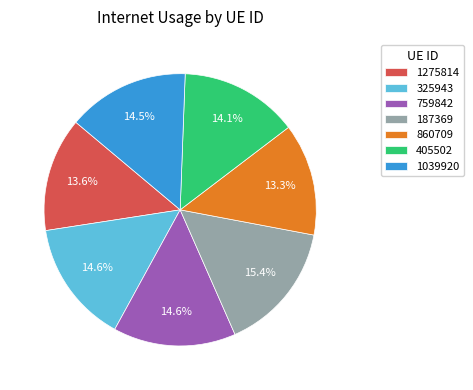

To the nearest percent, what is the combined percentage of 1275814 and 405502?

28%